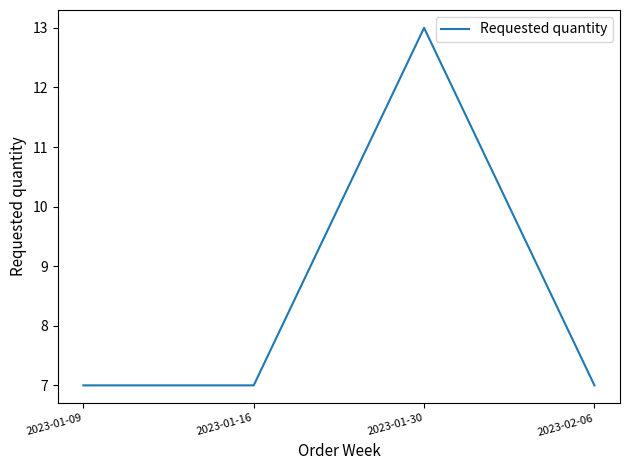

Reading right to left, transcribe all the data shown in this chart.

2023-02-06=7	2023-01-30=13	2023-01-16=7	2023-01-09=7